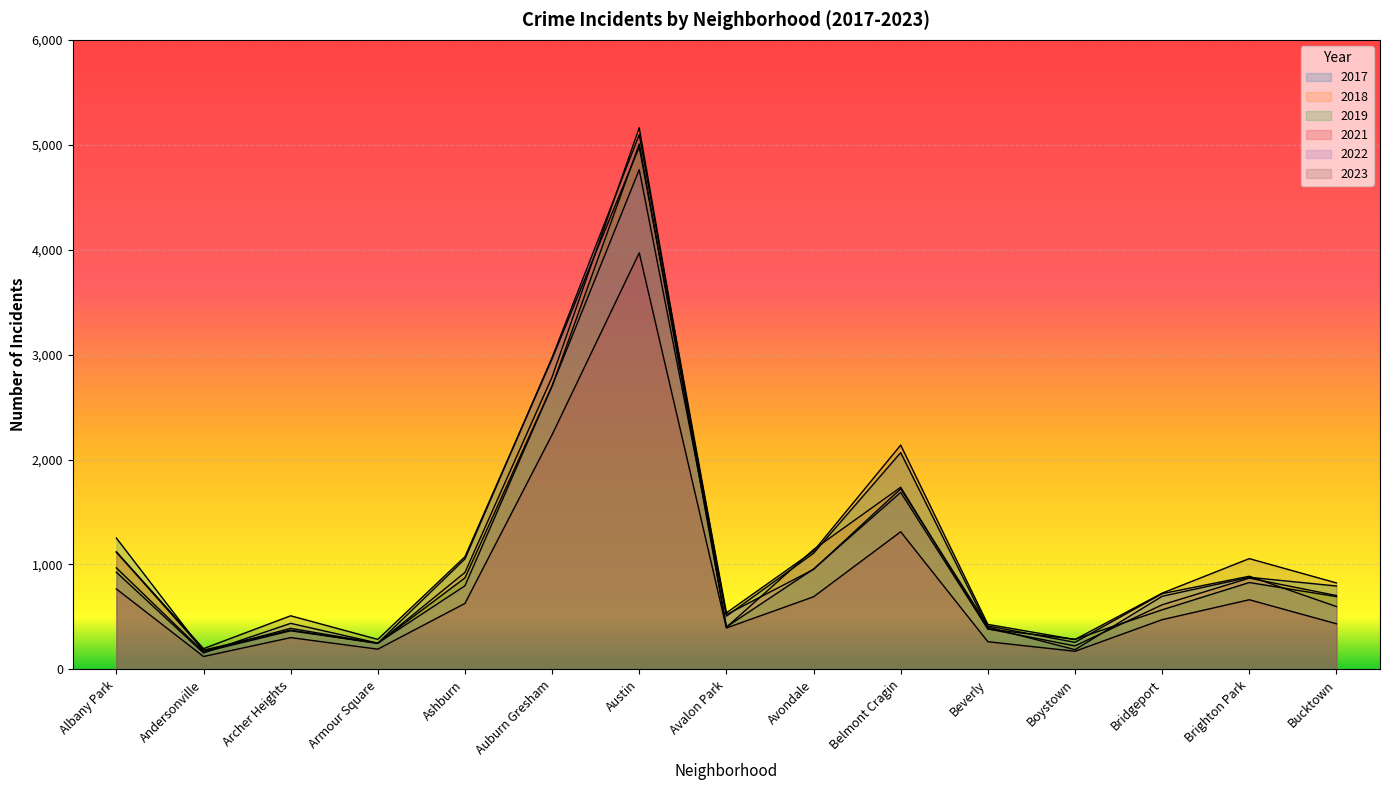

True or false: 2018 has more than 2 interior local peaks.

True